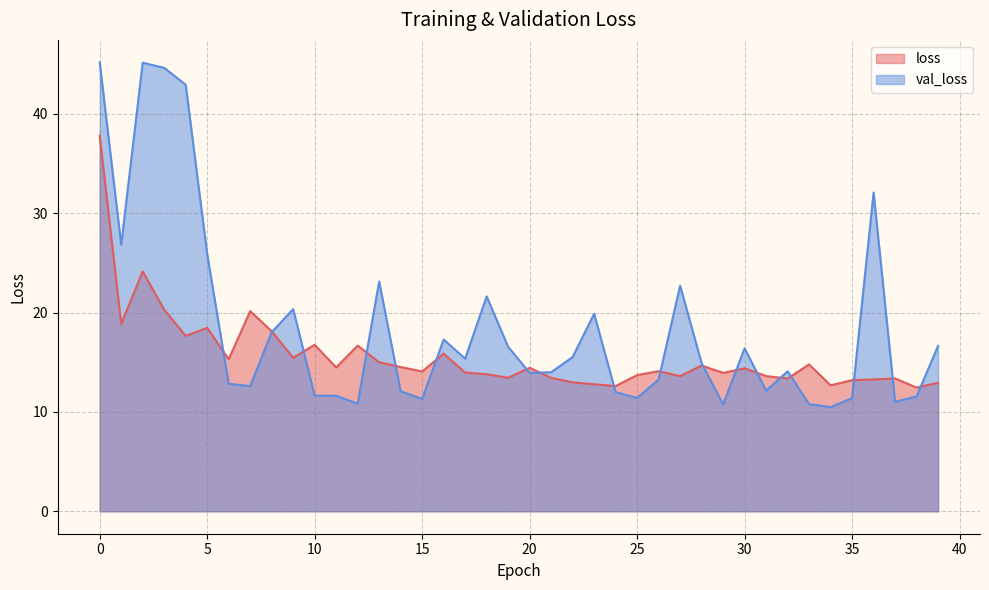

What is the difference between the second highest and minimum values in the loss series?

11.7